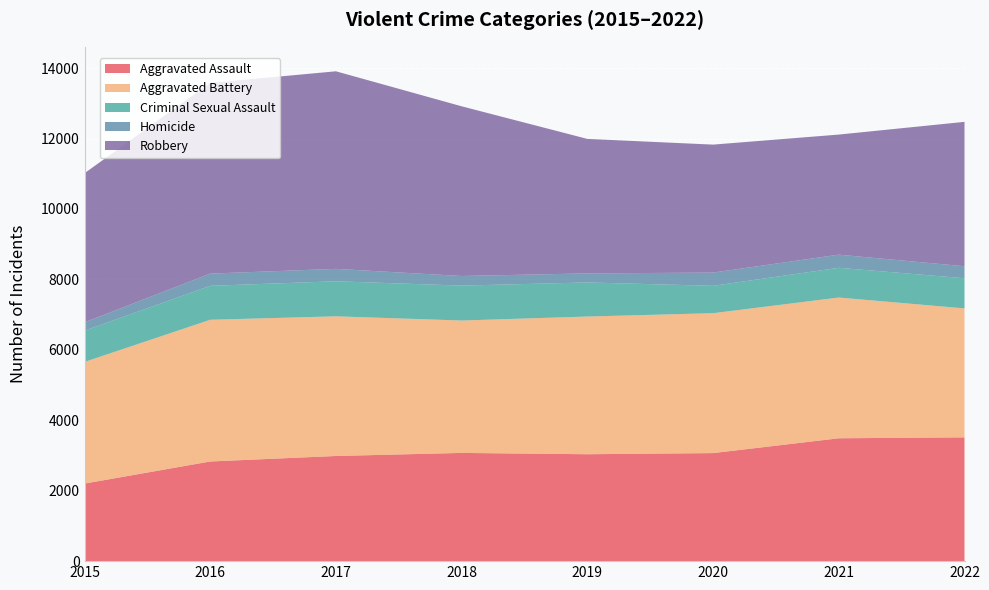

Reading left to right, transcribe all the data shown in this chart.

Aggravated Assault: 2202	2830	2986	3073	3036	3068	3489	3515
Aggravated Battery: 3455	4024	3966	3760	3910	3973	3997	3662
Criminal Sexual Assault: 887	964	995	991	968	777	844	856
Homicide: 237	347	353	273	257	376	373	341
Robbery: 4234	5415	5610	4819	3819	3634	3410	4100